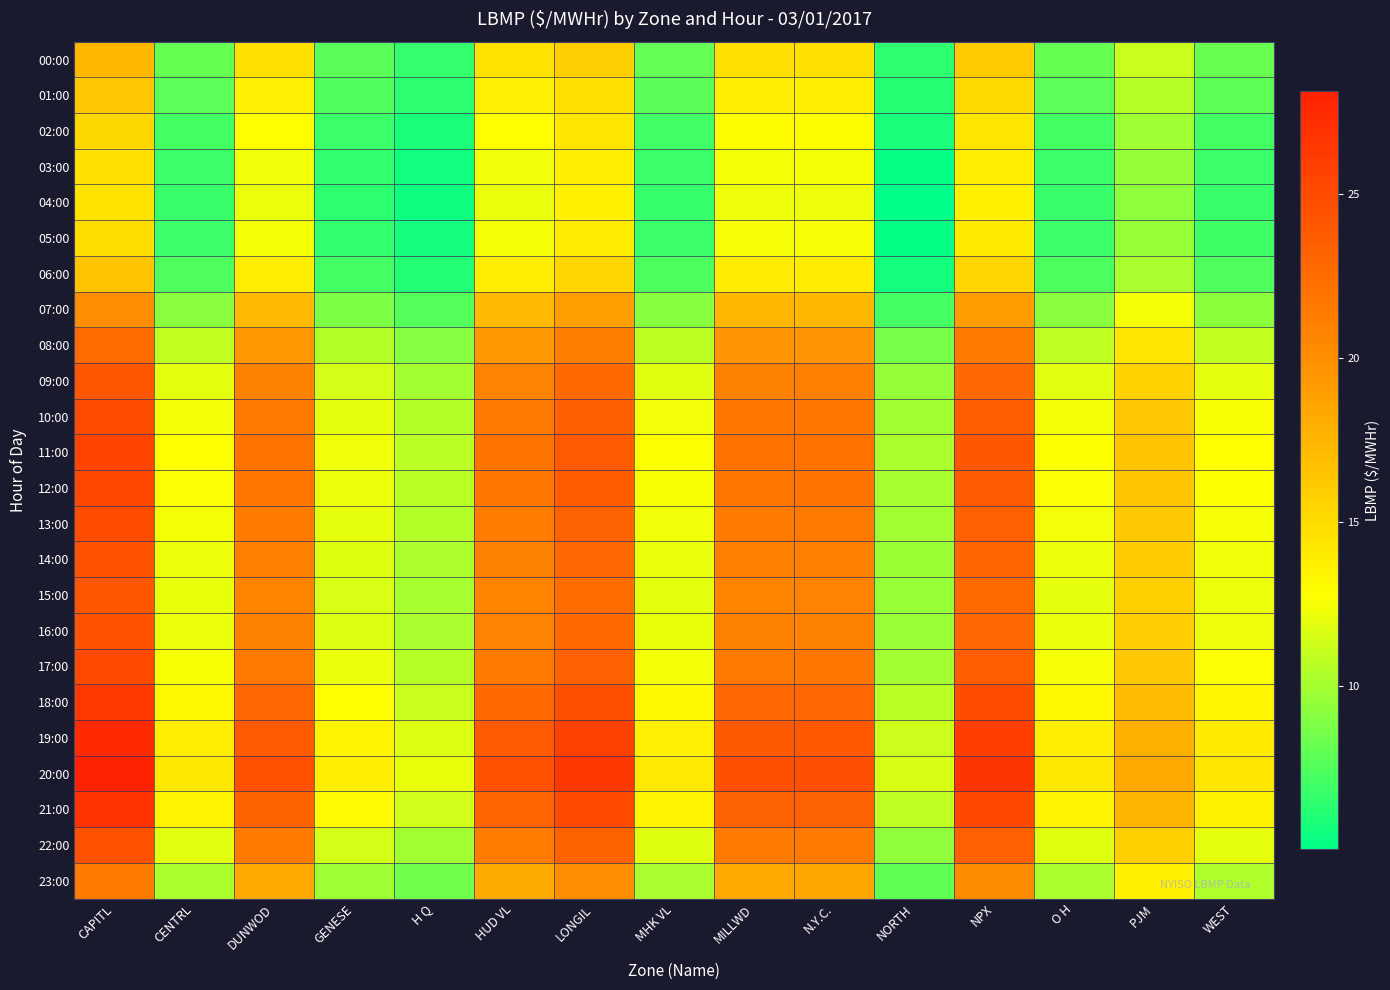

Which series has the largest total across all categories?

20:00